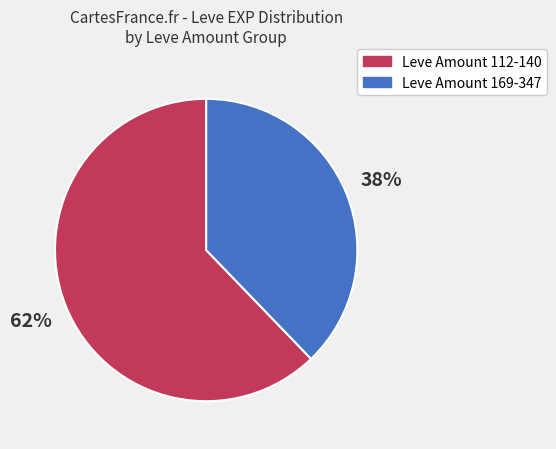

Is there any slice that represents more than half of the pie?

Yes